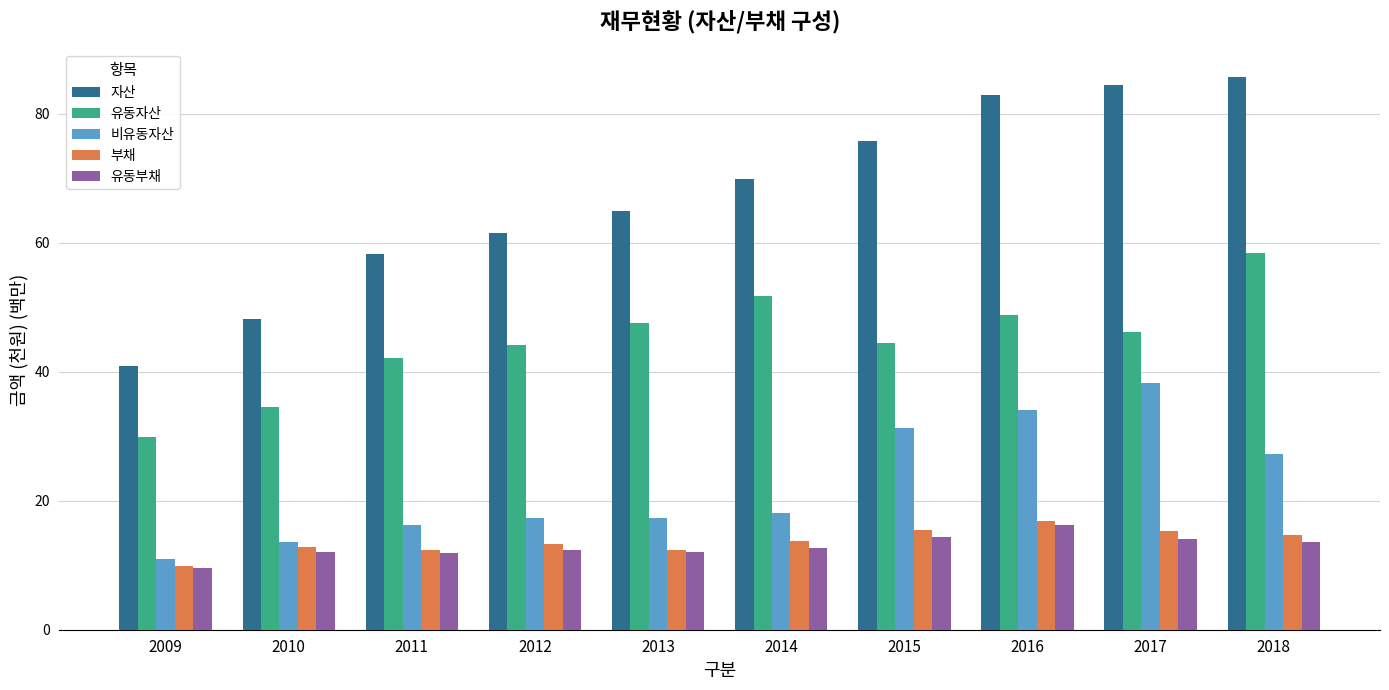

Which series has the largest total across all categories?

자산